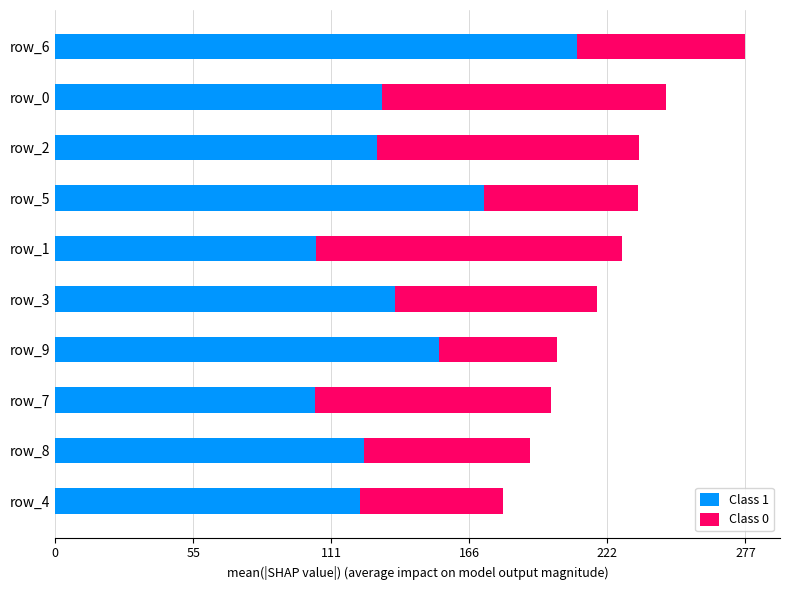

At which category is the sum across all series the highest?

row_6